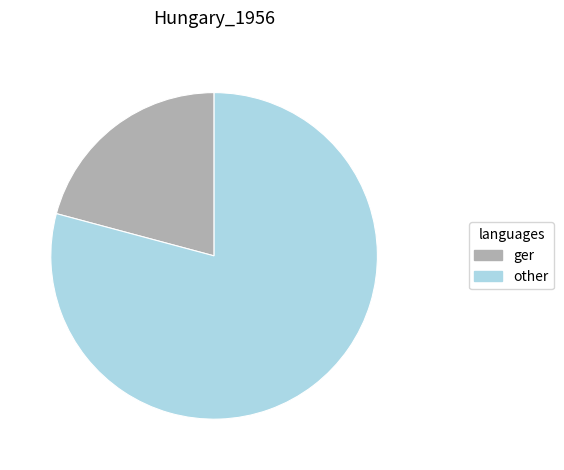

Does any single category account for the majority?

Yes